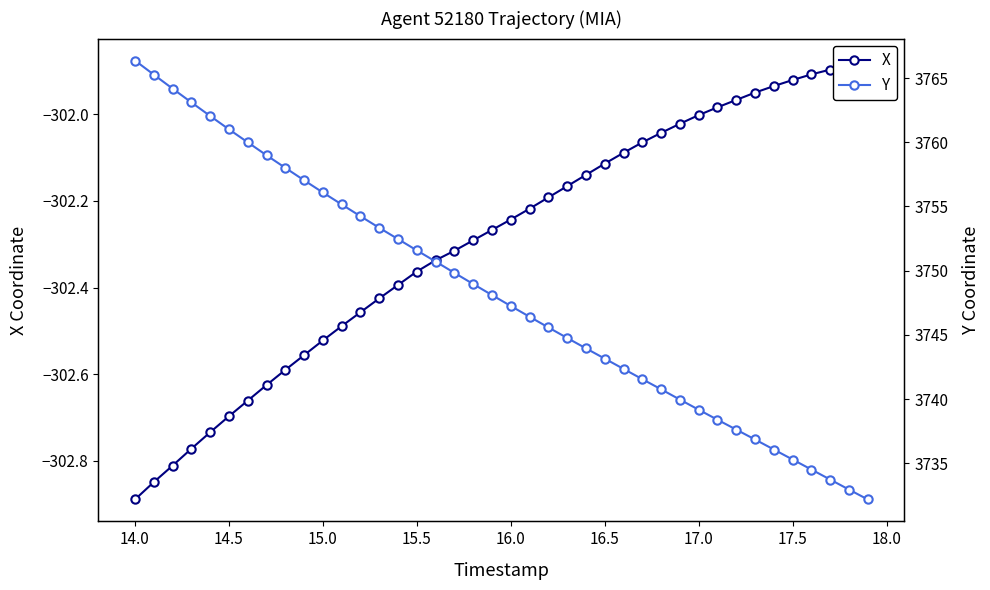

Which series has the widest spread of values?

Y